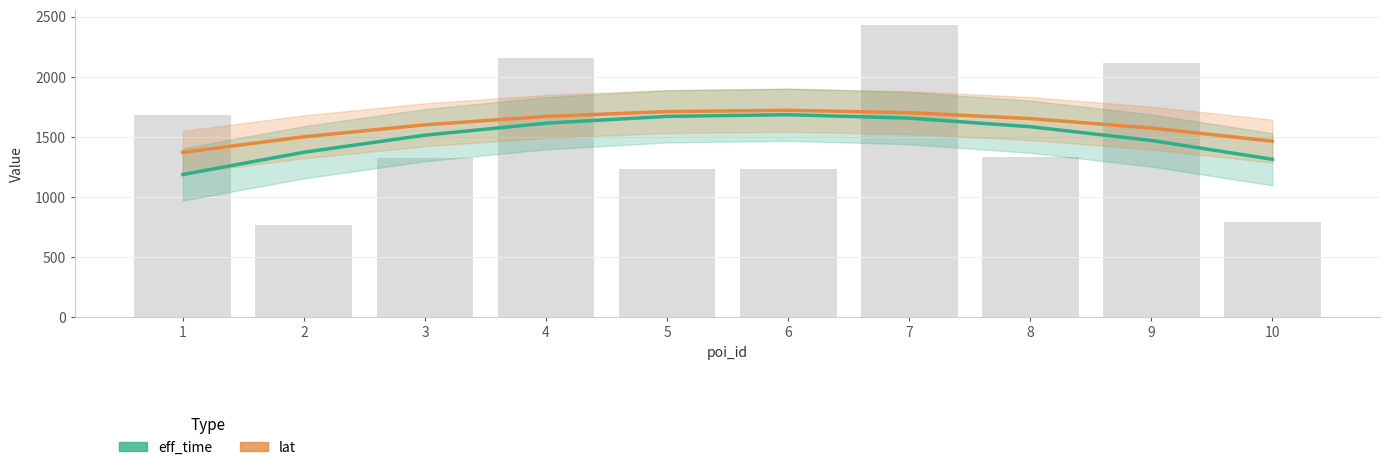

Is the value of eff_time at 10 greater than the value of lat at 8?

No